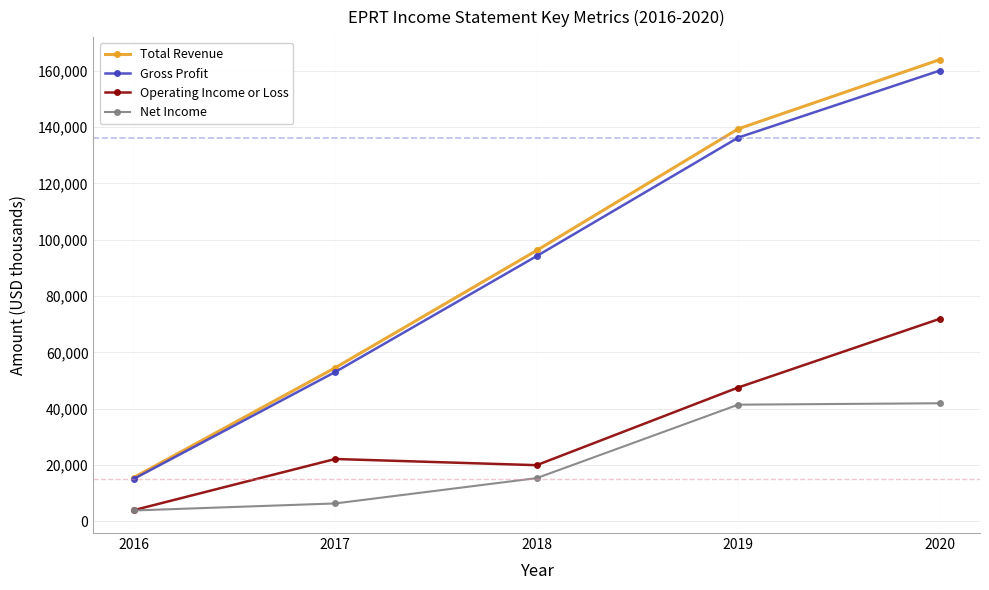

What is the average value of the Gross Profit series?

91720